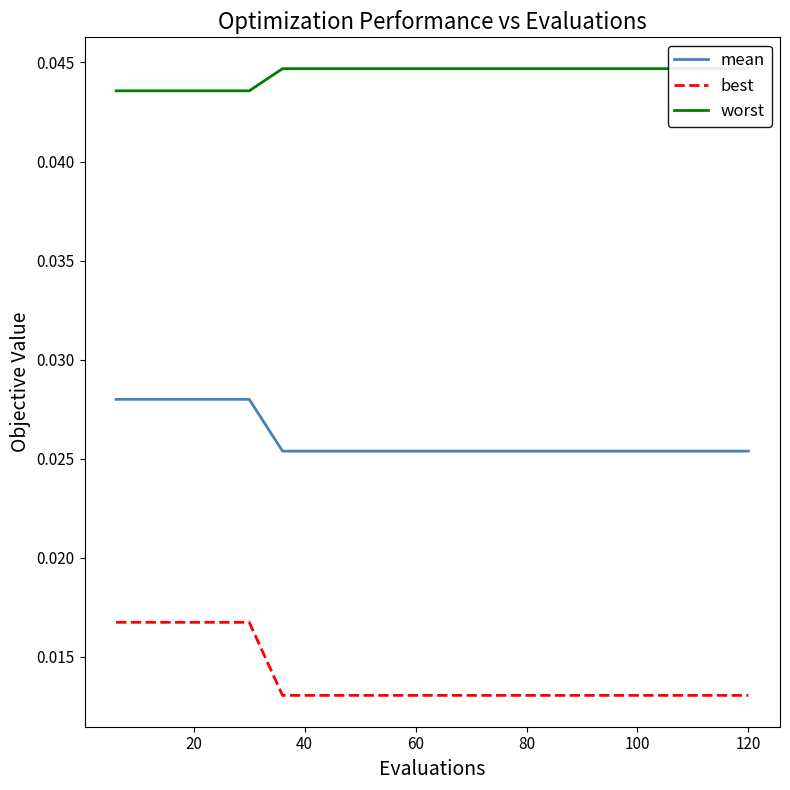

True or false: best and mean cross at least once.

False